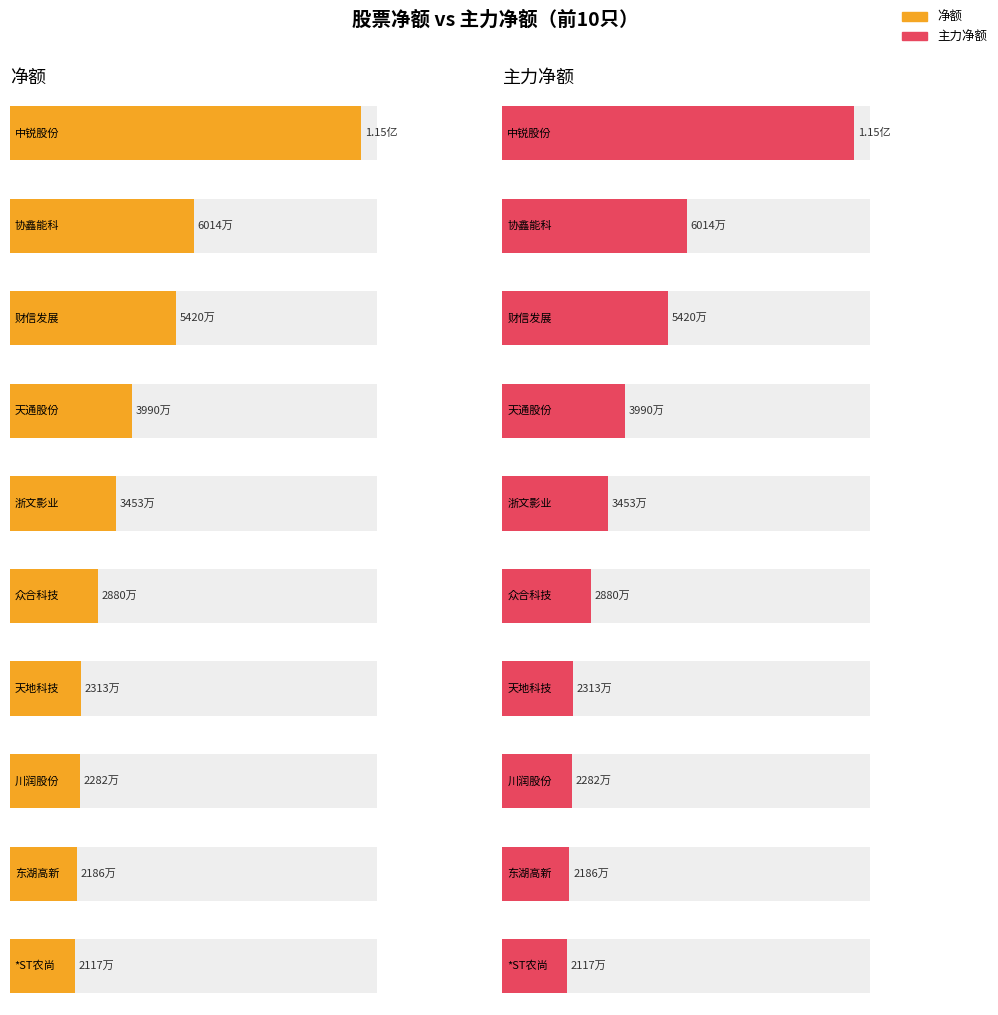

Reading left to right, what are all the values shown in this chart?

净额: 114812735	60143044	54202285	39898058	34525164	28795237	23132190	22821257	21857048	21173698
主力净额: 114812735	60143044	54202285	39898058	34525164	28795237	23132190	22821257	21857048	21173698